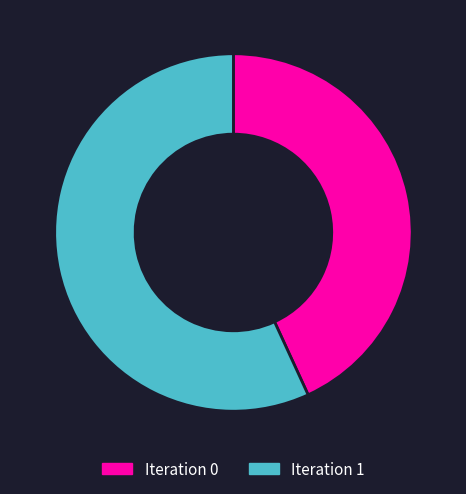

Does any single category account for the majority?

Yes